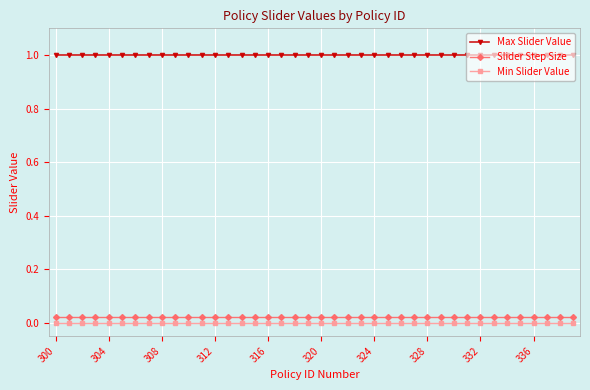

True or false: Max Slider Value and Min Slider Value intersect in this chart.

False